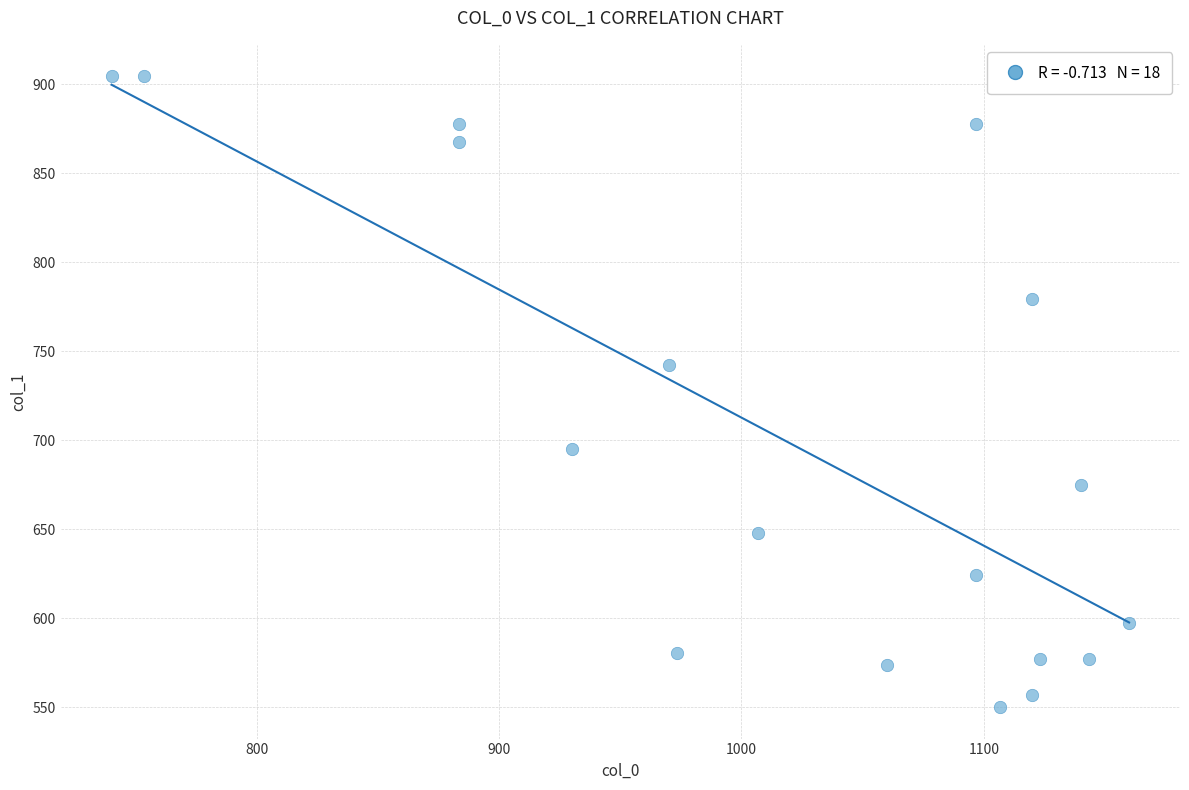

What Y value in the scatter plot is closest to 727?

742.5